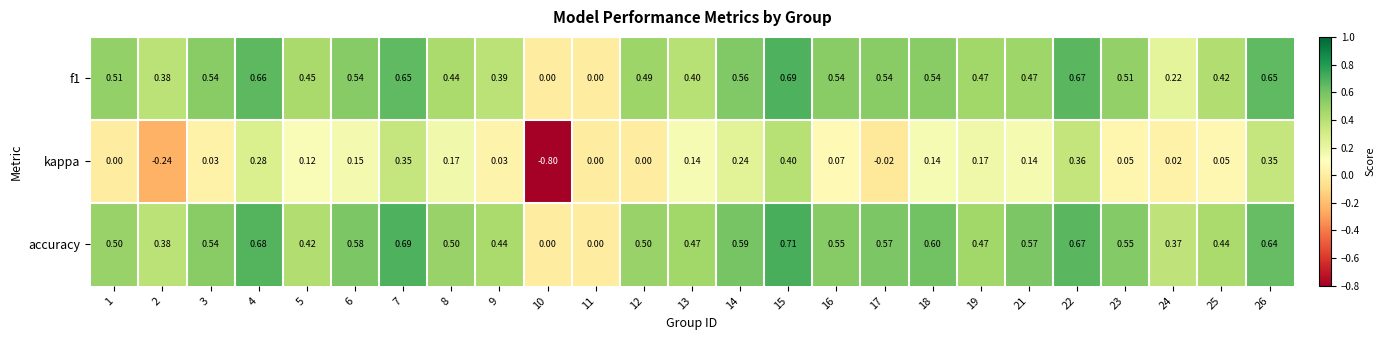

Which series has the largest range (max minus min)?

kappa